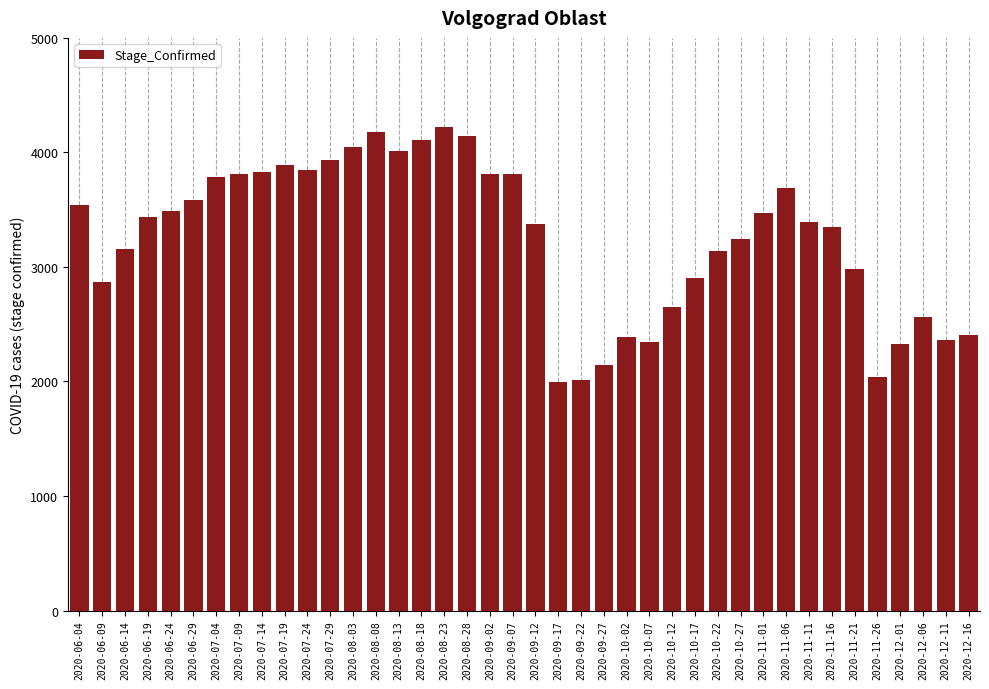

What is the sum of the values at 2020-09-02 and 2020-09-07?

7628